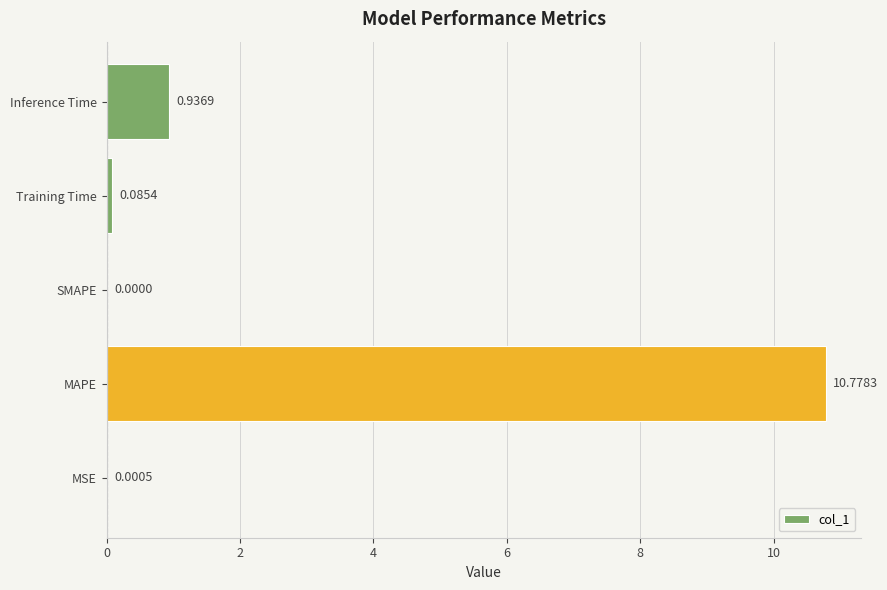

Which label corresponds to the largest value in the chart?

MAPE